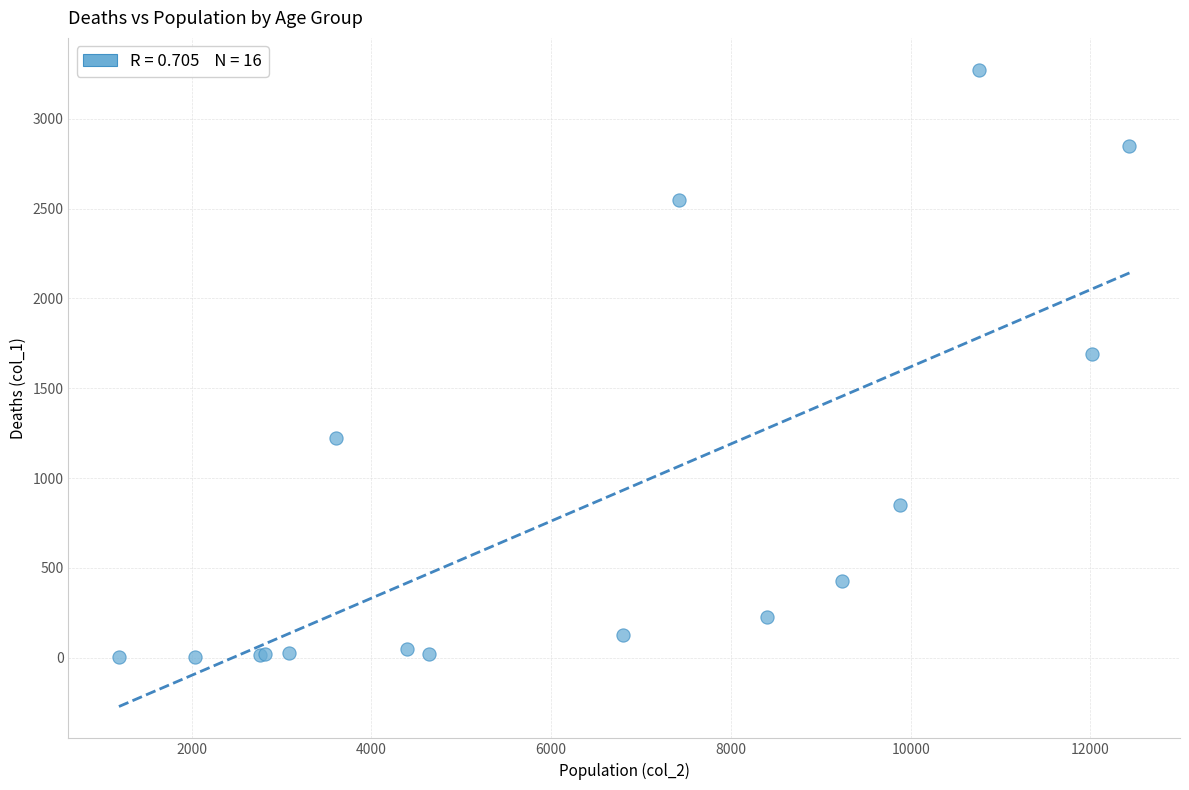

What Y value in the scatter plot is closest to 1638?

1690